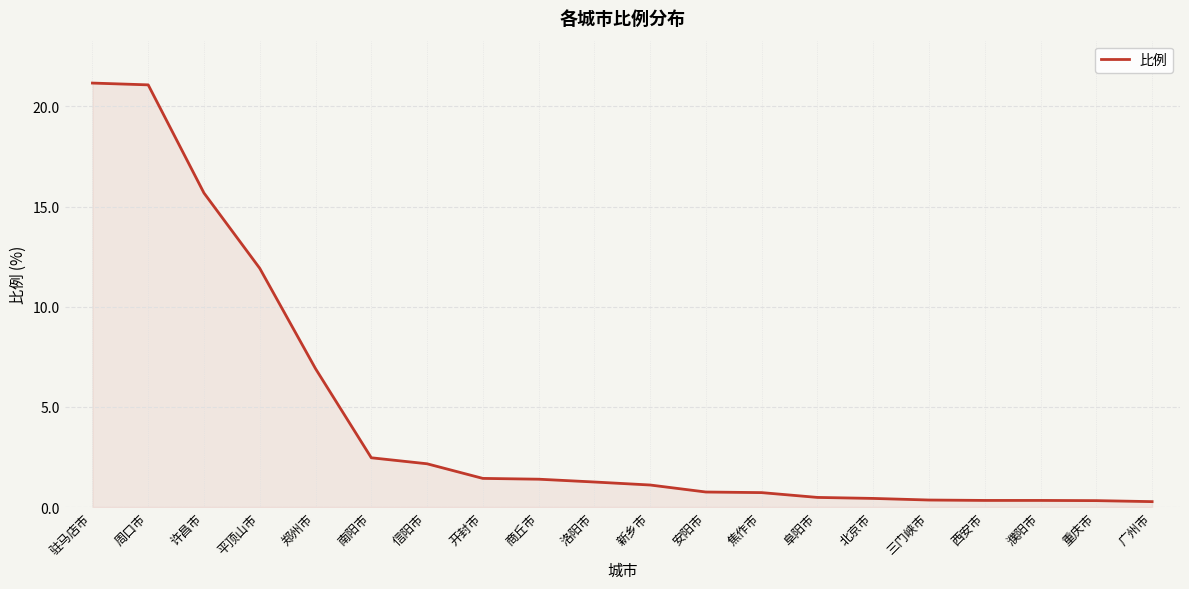

Count the number of categories in the chart.

20